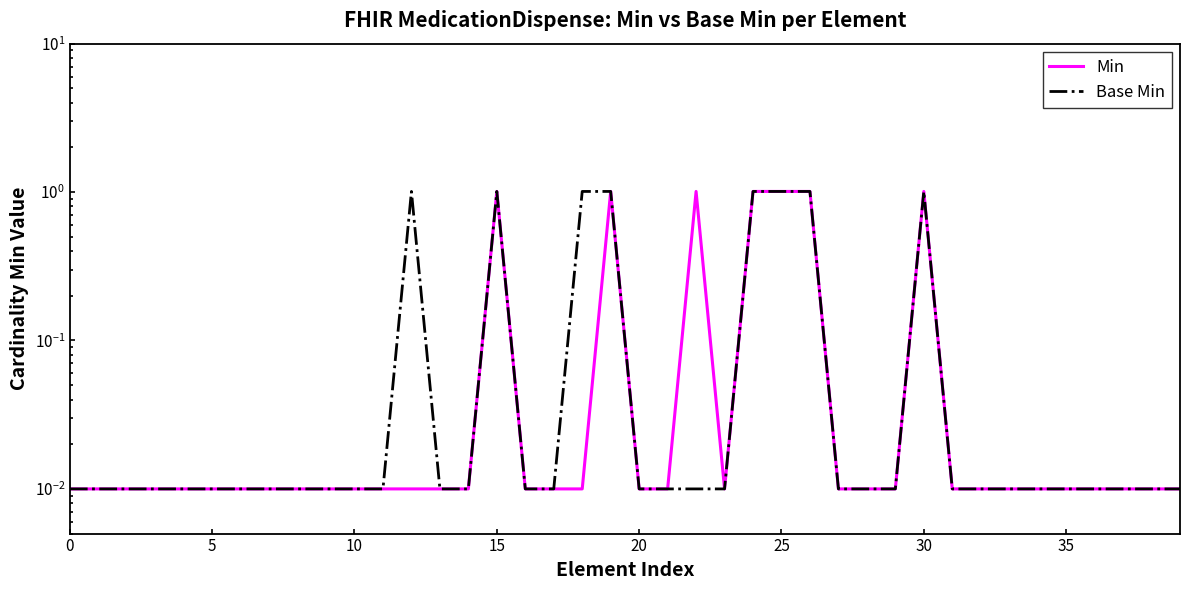

What is the value of the Base Min point at the 25th from the left?

1.0